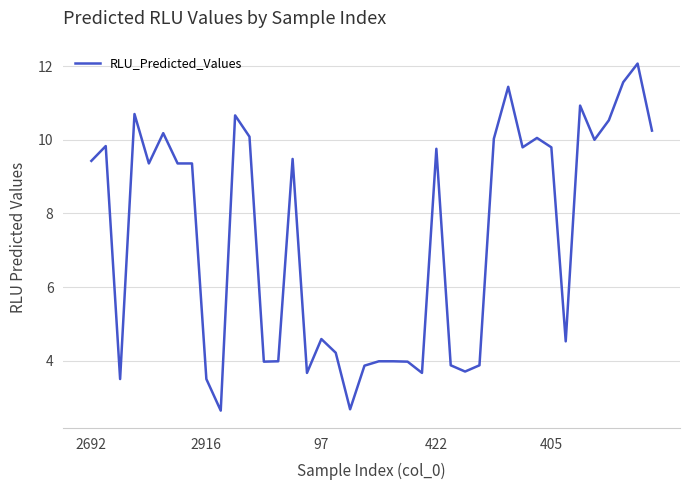

What is the maximum value shown in the chart?

12.1